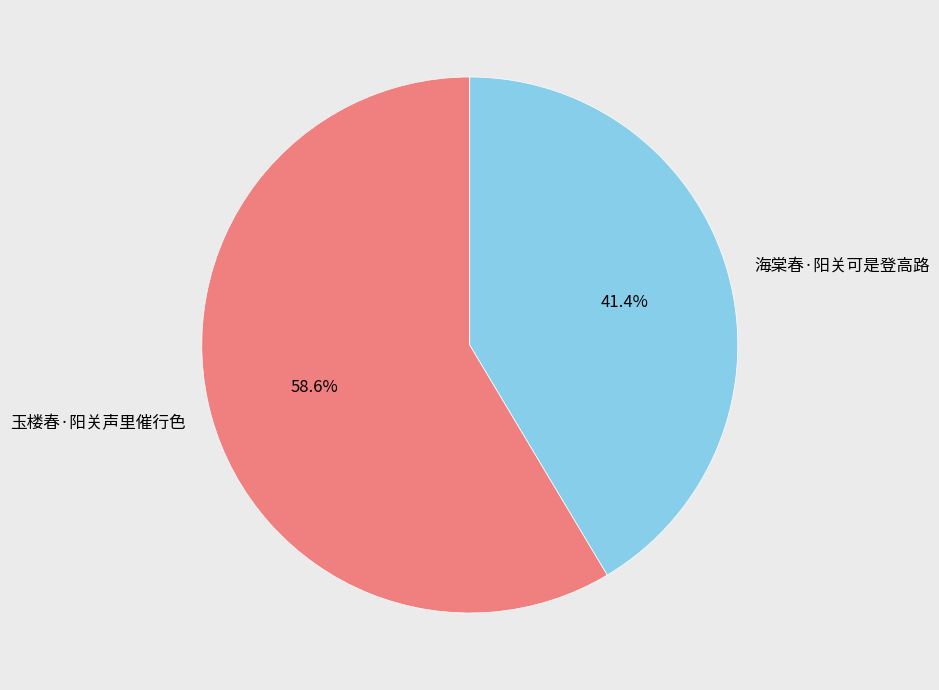

What percentage is the 玉楼春·阳关声里催行色 slice, to the nearest percent?

59%